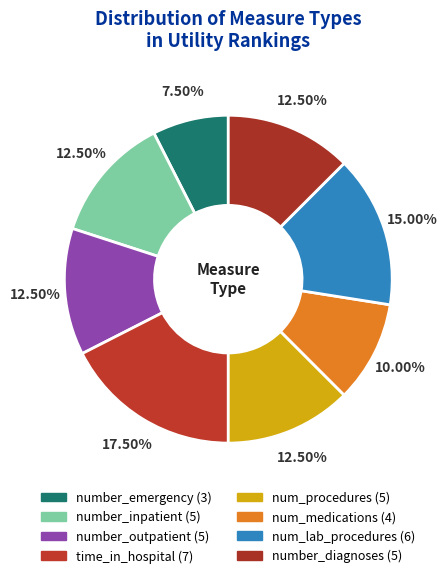

How many segments does this pie chart have?

8